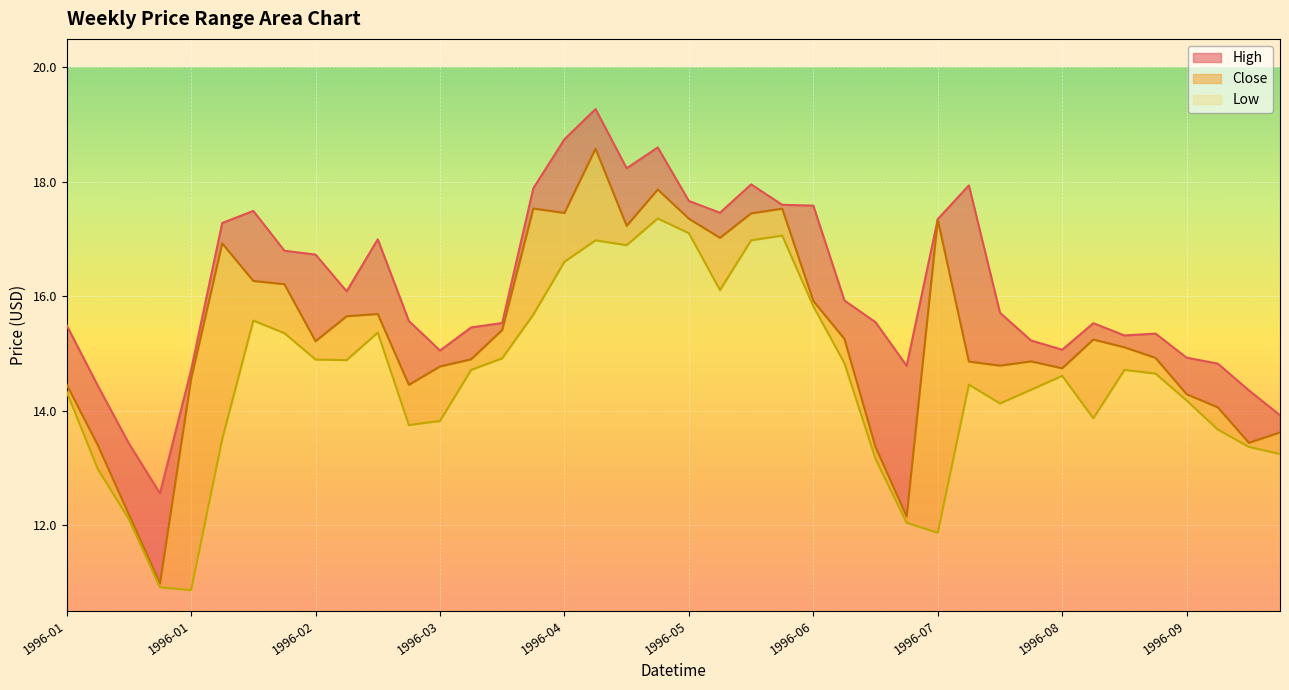

True or false: Low has a value of 16.1 at 1996-05-27.

True